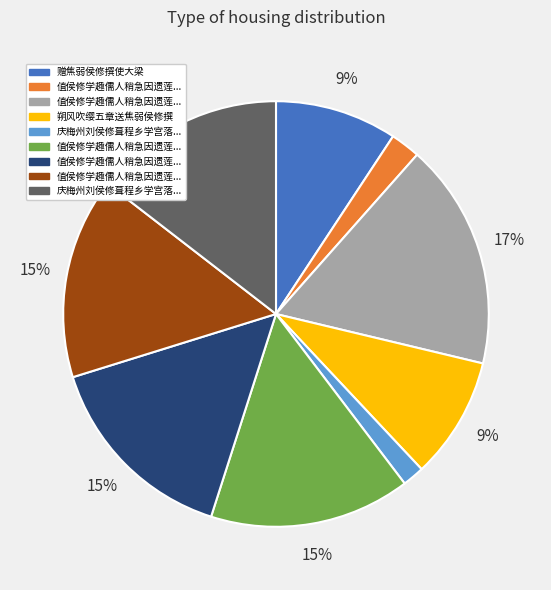

To the nearest percent, what is the average slice percentage?

11%